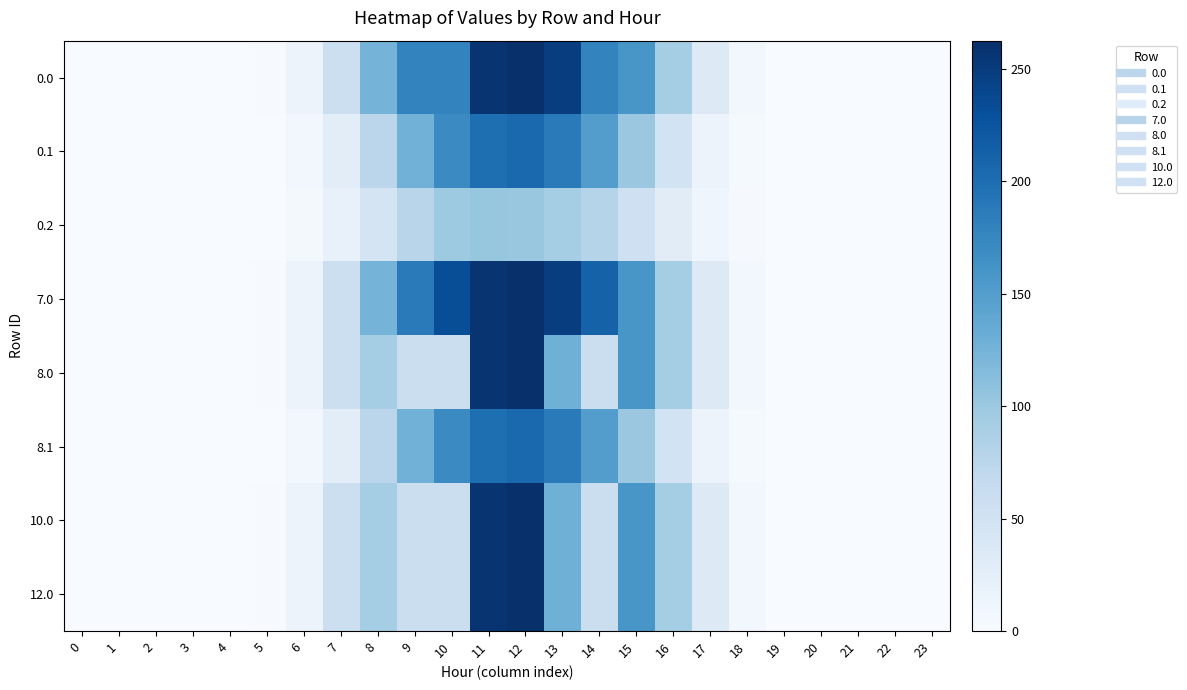

Reading left to right, what are all the values shown in this chart?

0.0: 0=0.0	1=0.0	2=0.0	3=0.0	4=0.0	5=1.5	6=15.1	7=56.7	8=124.9	9=178.0	10=178.0	11=258.4	12=262.5	13=247.9	14=178.3	15=158.9	16=92.4	17=33.5	18=6.4	19=0.1	20=0.0	21=0.0	22=0.0	23=0.0
0.1: 0=0.0	1=0.0	2=0.0	3=0.0	4=0.0	5=0.8	6=7.6	7=27.1	8=74.4	9=127.1	10=170.9	11=199.5	12=204.7	13=187.3	14=150.3	15=100.5	16=48.9	17=14.6	18=3.2	19=0.1	20=0.0	21=0.0	22=0.0	23=0.0
0.2: 0=0.0	1=0.0	2=0.0	3=0.0	4=0.0	5=0.7	6=5.9	7=19.8	8=46.7	9=76.7	10=98.1	11=103.5	12=101.0	13=93.3	14=79.8	15=55.3	16=29.7	17=11.5	18=2.8	19=0.0	20=0.0	21=0.0	22=0.0	23=0.0
7.0: 0=0.0	1=0.0	2=0.0	3=0.0	4=0.0	5=1.5	6=15.1	7=56.7	8=124.9	9=187.2	10=232.0	11=258.4	12=262.5	13=247.9	14=211.6	15=158.9	16=92.4	17=33.5	18=6.4	19=0.1	20=0.0	21=0.0	22=0.0	23=0.0
8.0: 0=0.0	1=0.0	2=0.0	3=0.0	4=0.0	5=1.5	6=15.1	7=56.7	8=93.0	9=58.0	10=58.0	11=258.4	12=262.5	13=128.2	14=58.3	15=158.9	16=92.4	17=33.5	18=6.4	19=0.1	20=0.0	21=0.0	22=0.0	23=0.0
8.1: 0=0.0	1=0.0	2=0.0	3=0.0	4=0.0	5=0.8	6=7.6	7=27.1	8=74.4	9=127.1	10=170.9	11=199.5	12=204.7	13=187.3	14=150.3	15=100.5	16=48.9	17=14.6	18=3.2	19=0.1	20=0.0	21=0.0	22=0.0	23=0.0
10.0: 0=0.0	1=0.0	2=0.0	3=0.0	4=0.0	5=1.5	6=15.1	7=56.7	8=93.0	9=58.0	10=58.0	11=258.4	12=262.5	13=128.2	14=58.3	15=158.9	16=92.4	17=33.5	18=6.4	19=0.1	20=0.0	21=0.0	22=0.0	23=0.0
12.0: 0=0.0	1=0.0	2=0.0	3=0.0	4=0.0	5=1.5	6=15.1	7=56.7	8=93.0	9=58.0	10=58.0	11=258.4	12=262.5	13=128.2	14=58.3	15=158.9	16=92.4	17=33.5	18=6.4	19=0.1	20=0.0	21=0.0	22=0.0	23=0.0